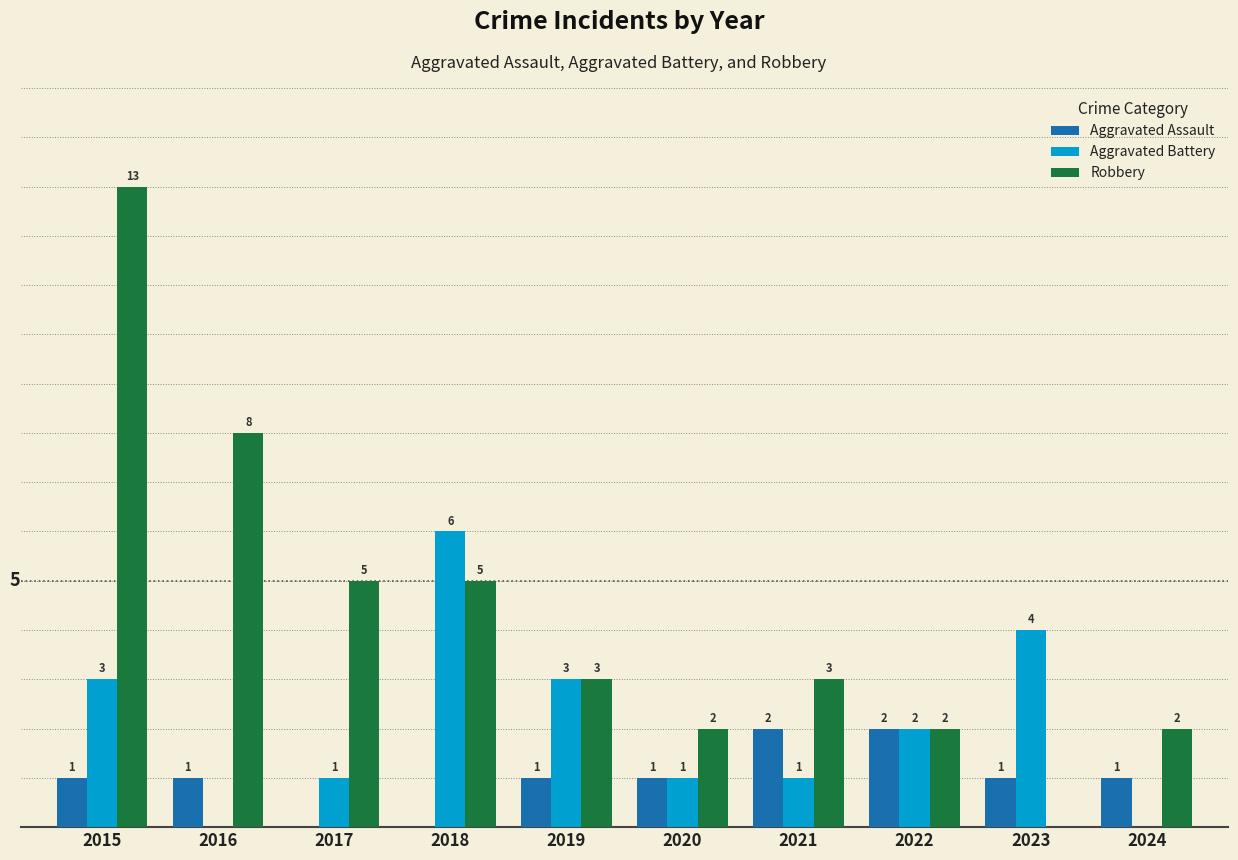

Between 2015 and 2023, which series saw the biggest shift?

Robbery